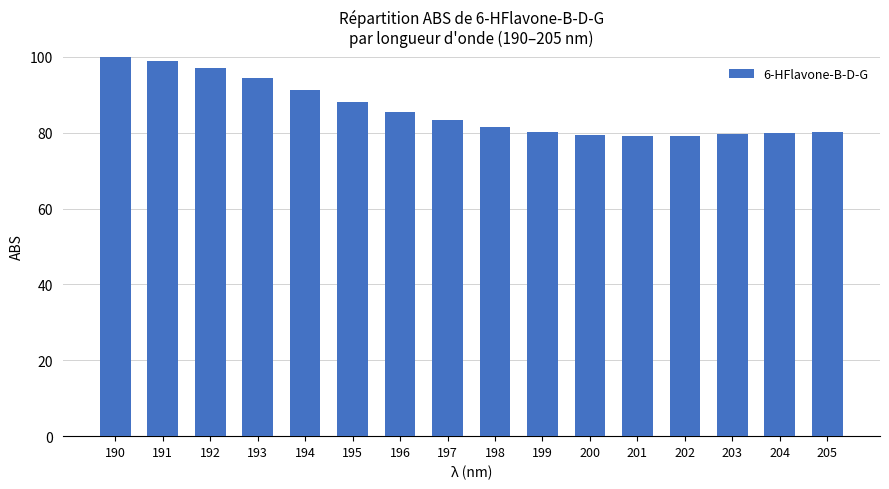

What is the ratio of the value at 198 to the value at 192?

0.8